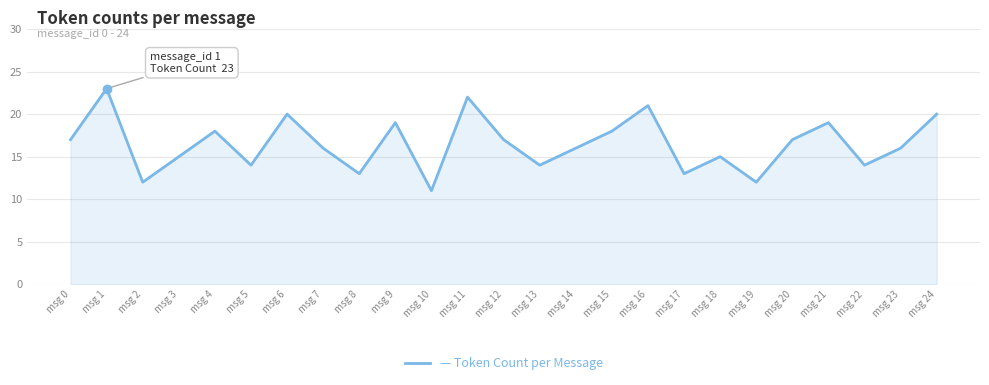

How many lines are shown in the chart?

1